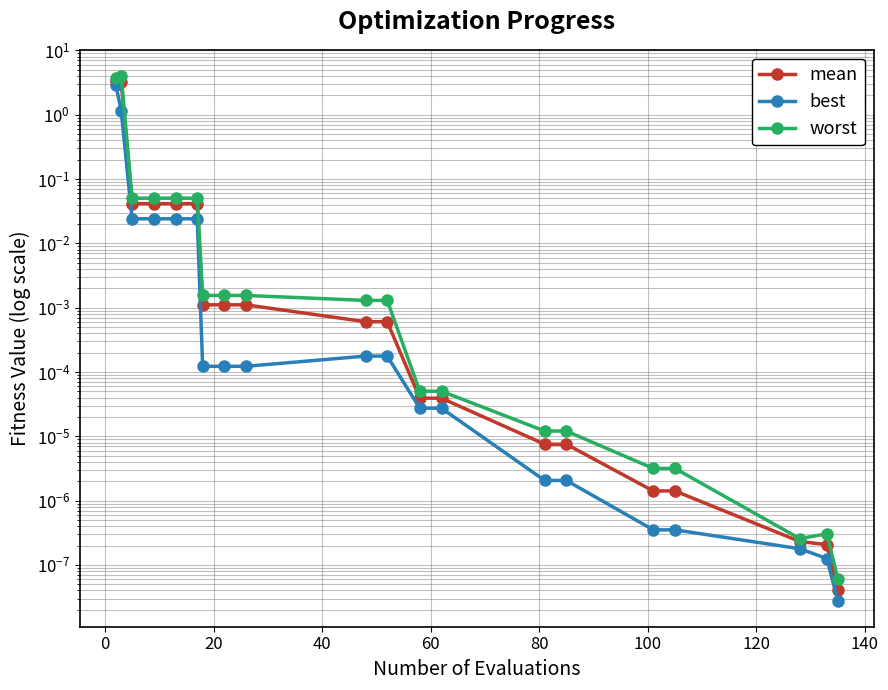

What is the difference between the maximum and minimum values in the best series?

2.9